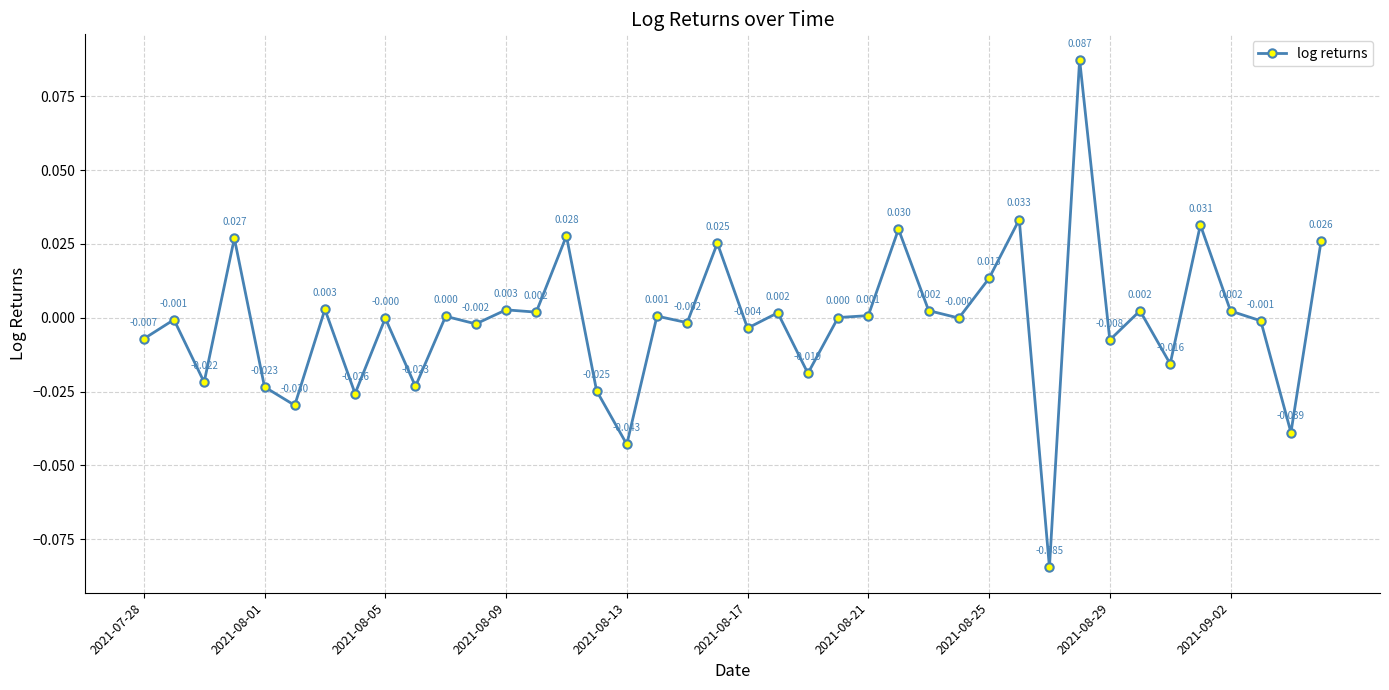

True or false: there are more than 2 points higher than both neighbors.

True